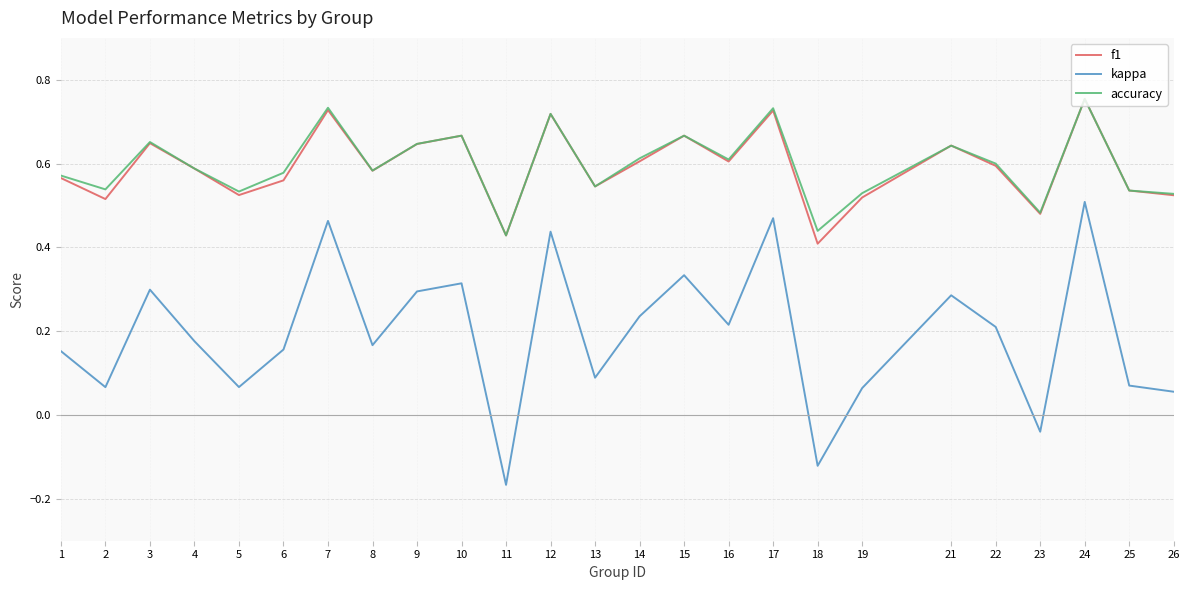

In f1, how many points are higher than both neighbors (excluding endpoints)?

8